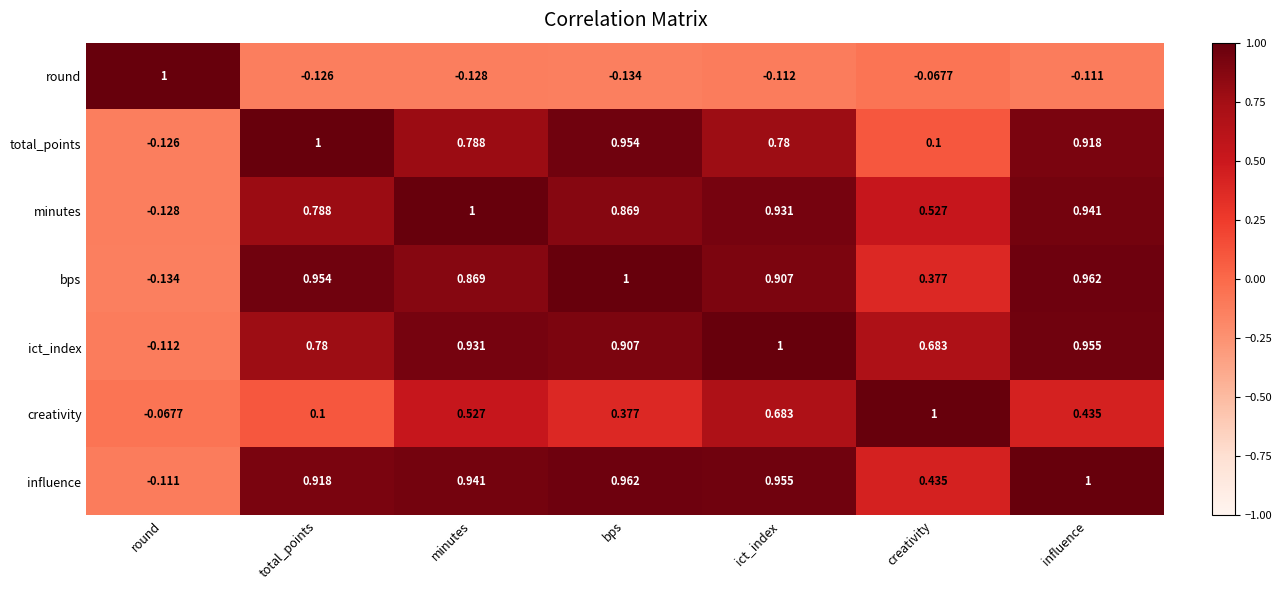

Which category has the highest value in the round series?

round